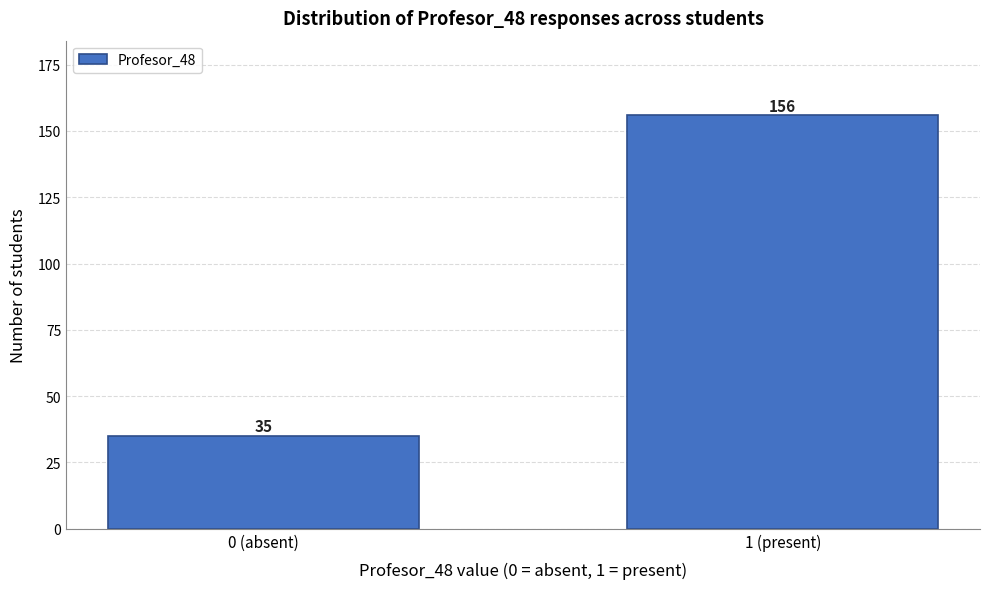

Reading left to right, extract all data points from this chart.

0 (absent)=35	1 (present)=156